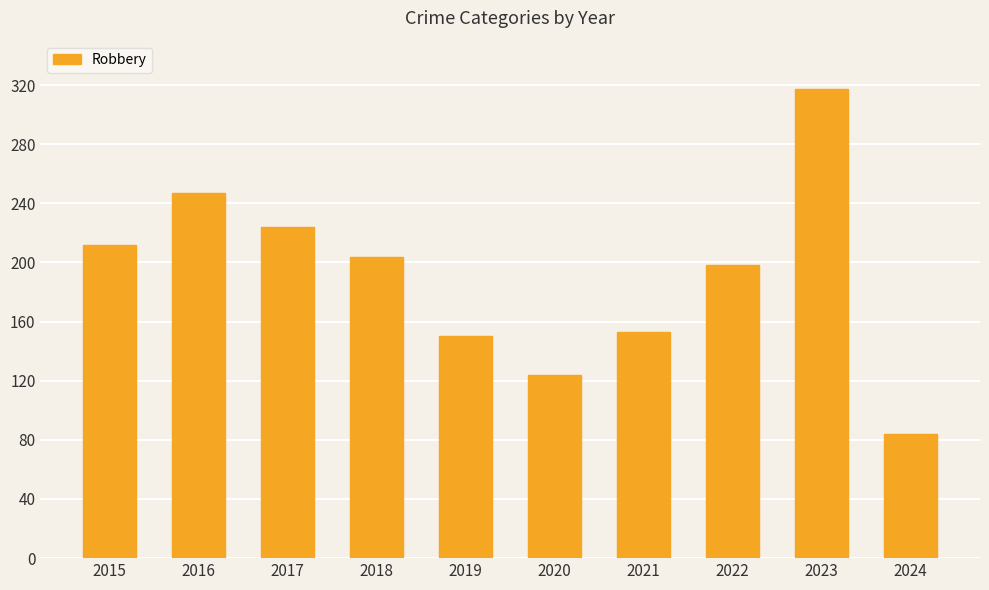

What is the minimum value shown in the chart?

84